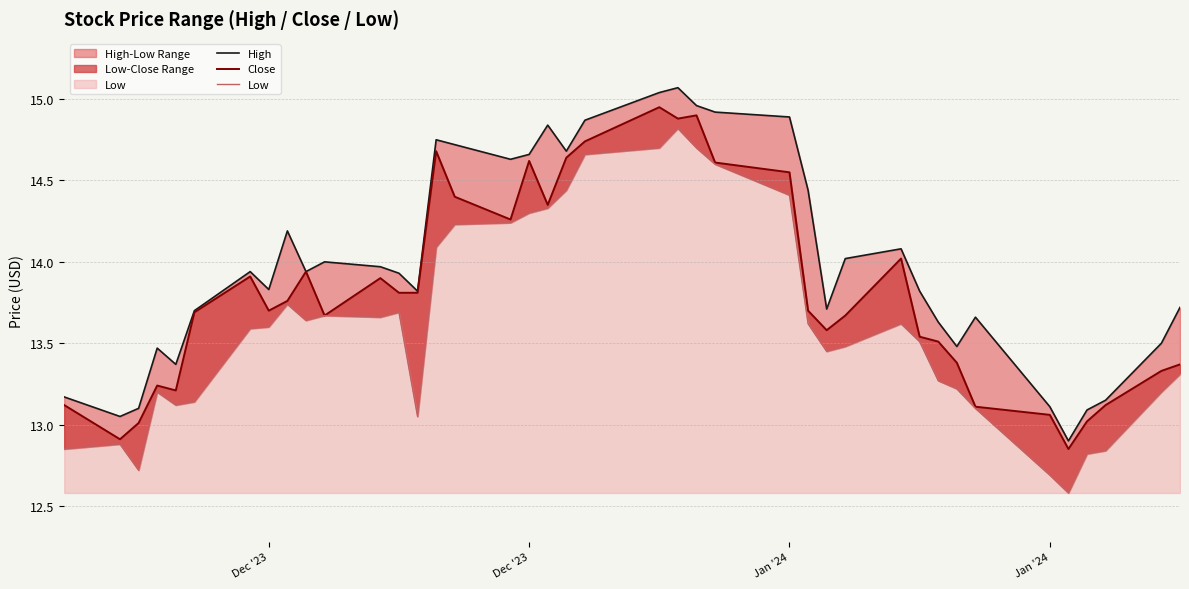

Read the Low value at Jan '24.

12.7